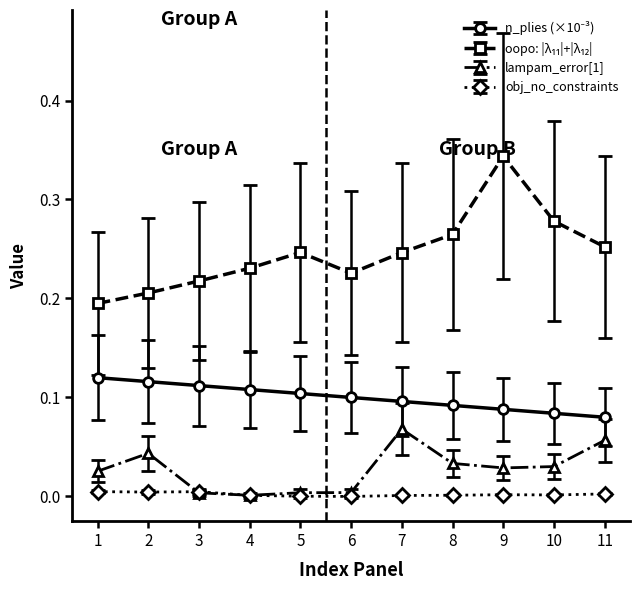

How many lines are shown in the chart?

4